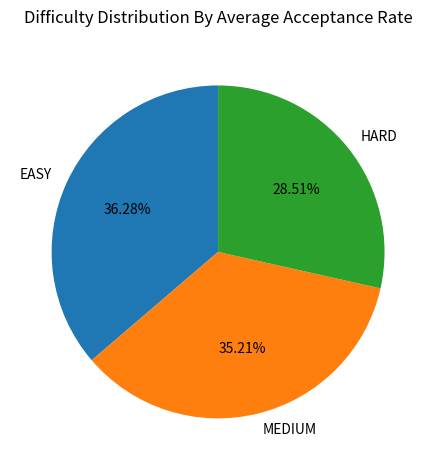

What is the total percentage of EASY and HARD?

64.8%